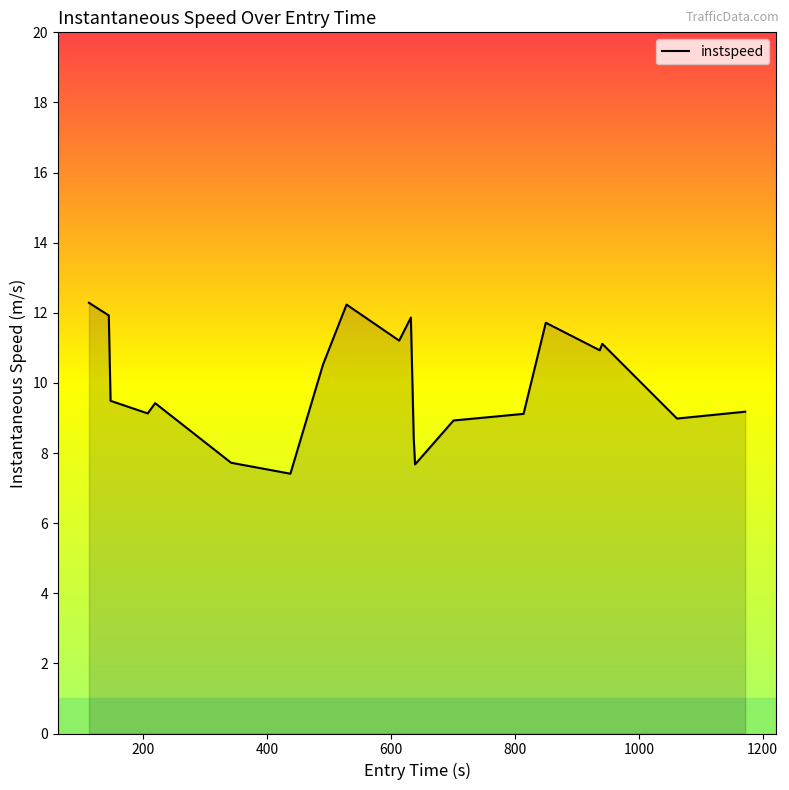

What is the difference between the maximum and minimum values?

4.9